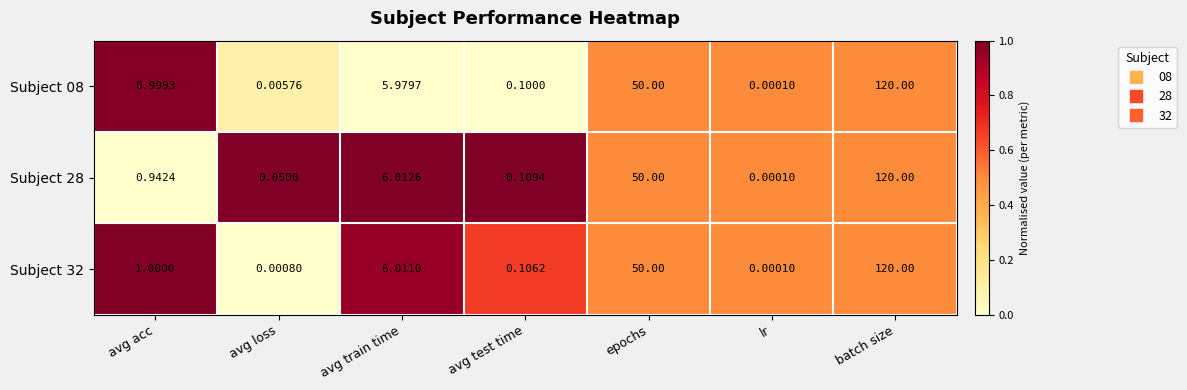

At which category is the sum across all series the highest?

batch size